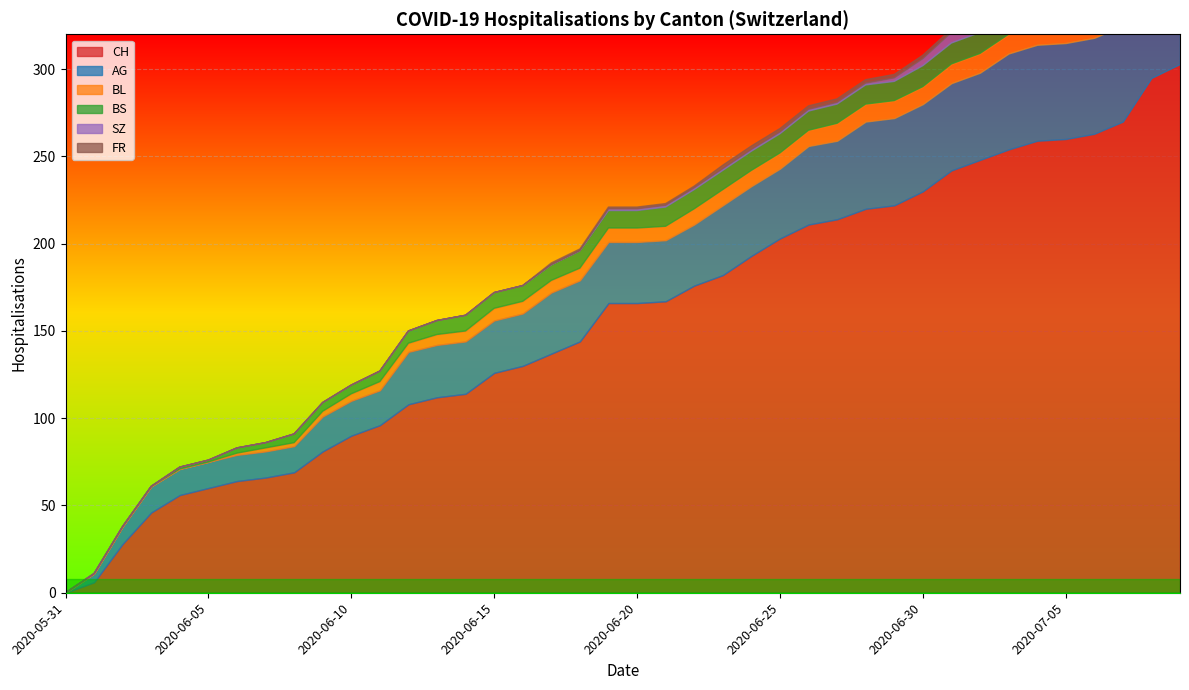

Count the number of data series in this chart.

6